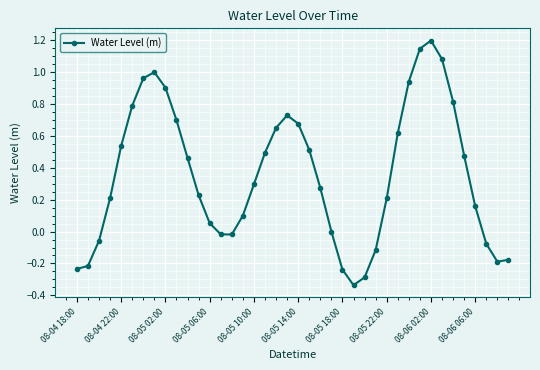

What is the sum of all values?

14.2